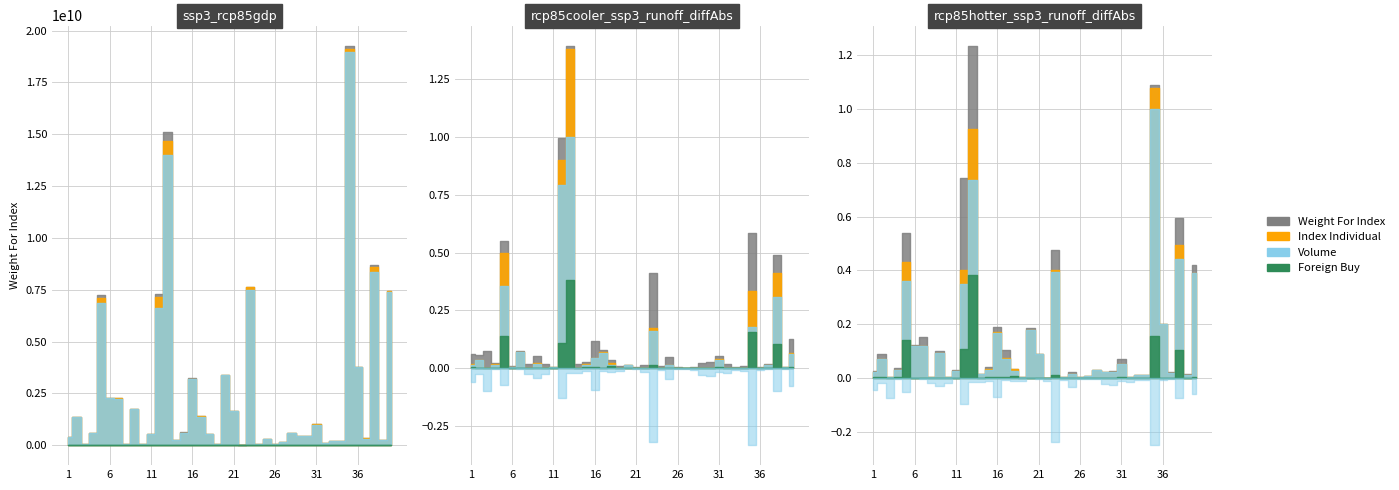

True or false: Weight For Index and Foreign Buy cross at least once.

False